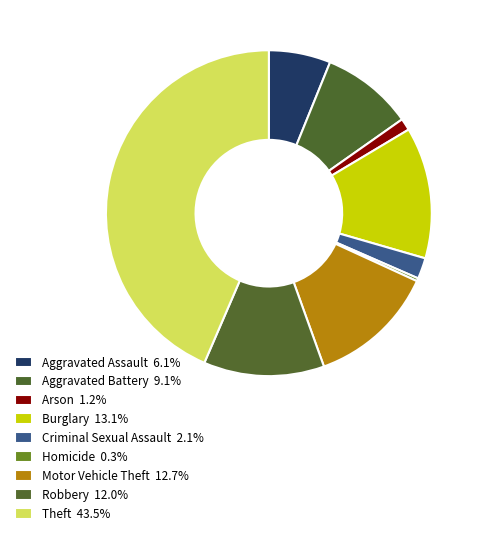

How many segments does this pie chart have?

9